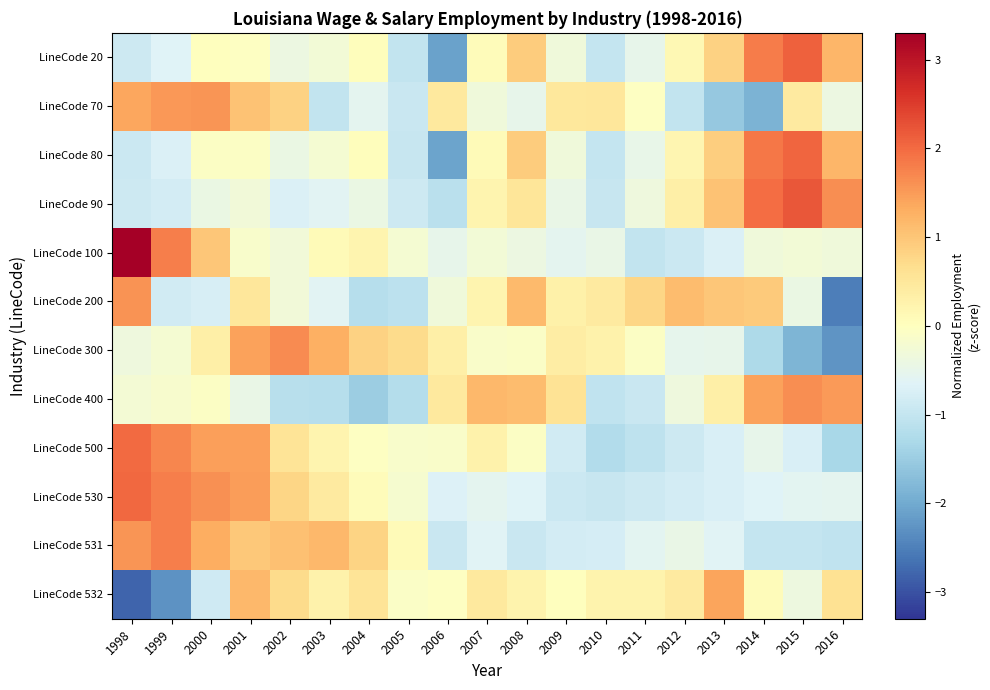

What is the difference between the highest and lowest values at 2001?

1.9